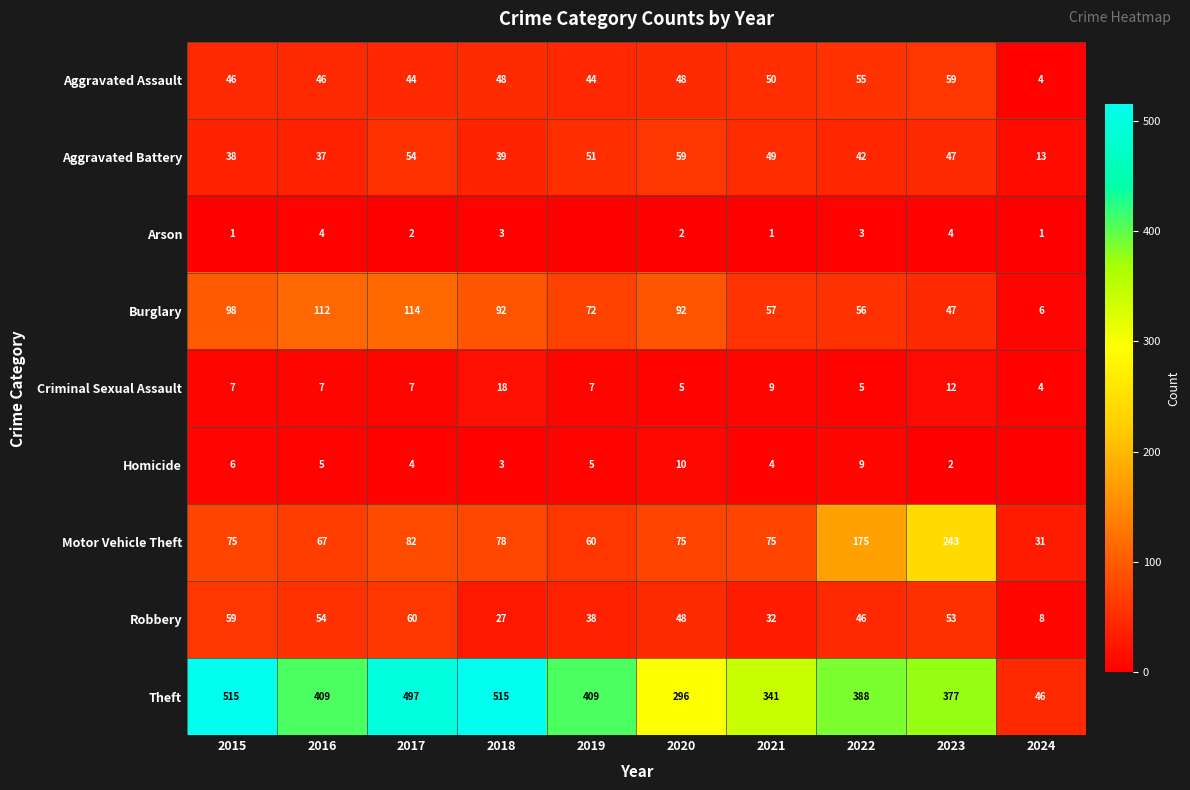

The Aggravated Battery series shows 59 at 2020. True or false?

True